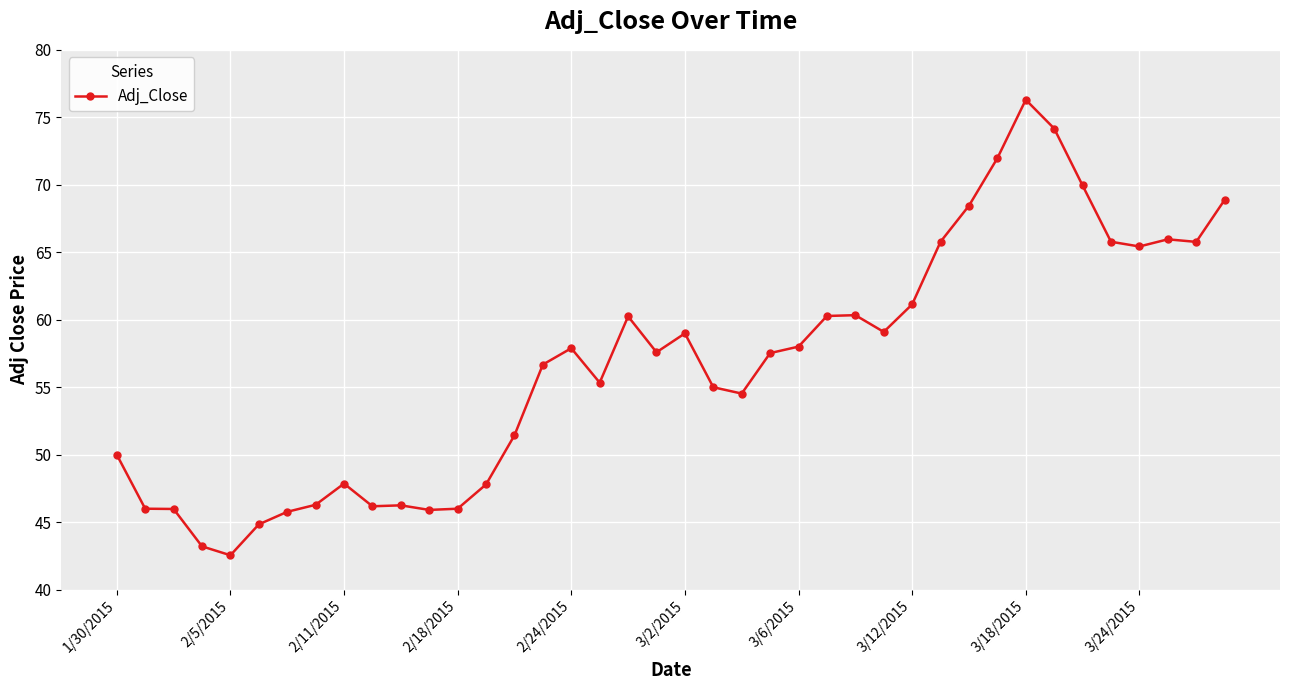

How many lines are shown in the chart?

1